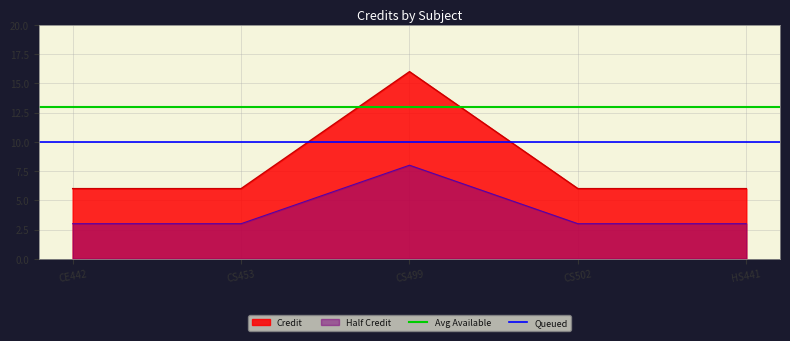

Which category has the highest value in the Avg Available series?

CE442